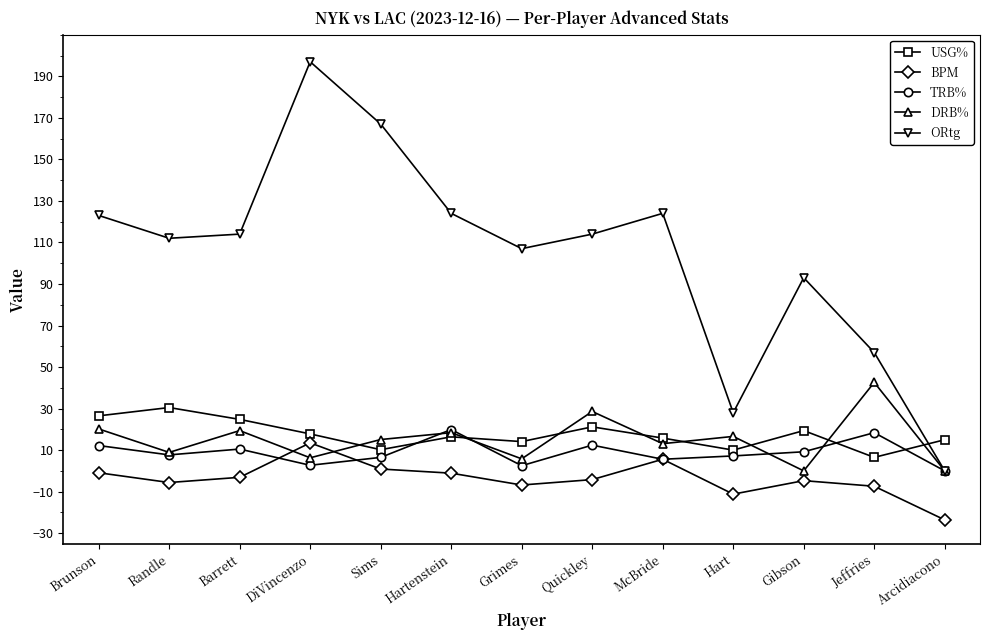

What is the label of the 9th point from the left?

McBride